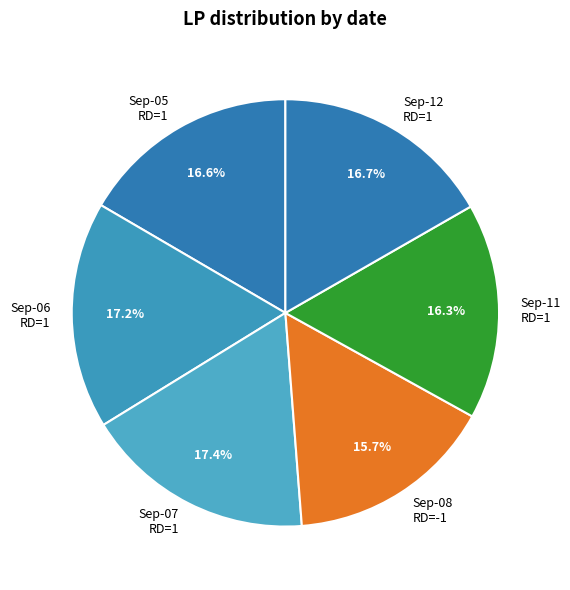

Does Sep-07 RD=1 represent more than half of the total?

No